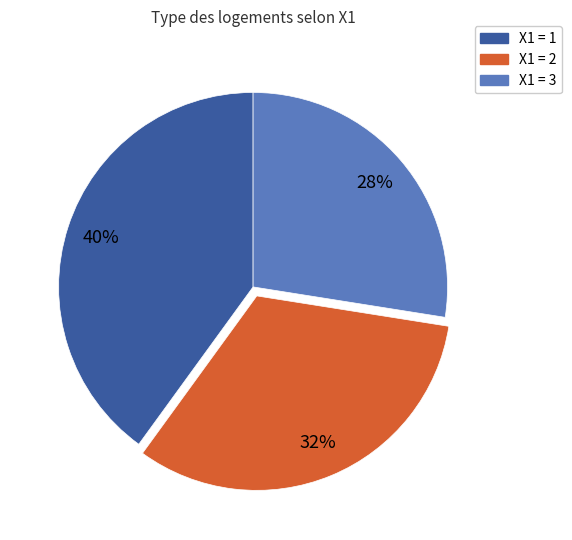

To the nearest percent, what is the difference between the largest and smallest slice percentages?

12%